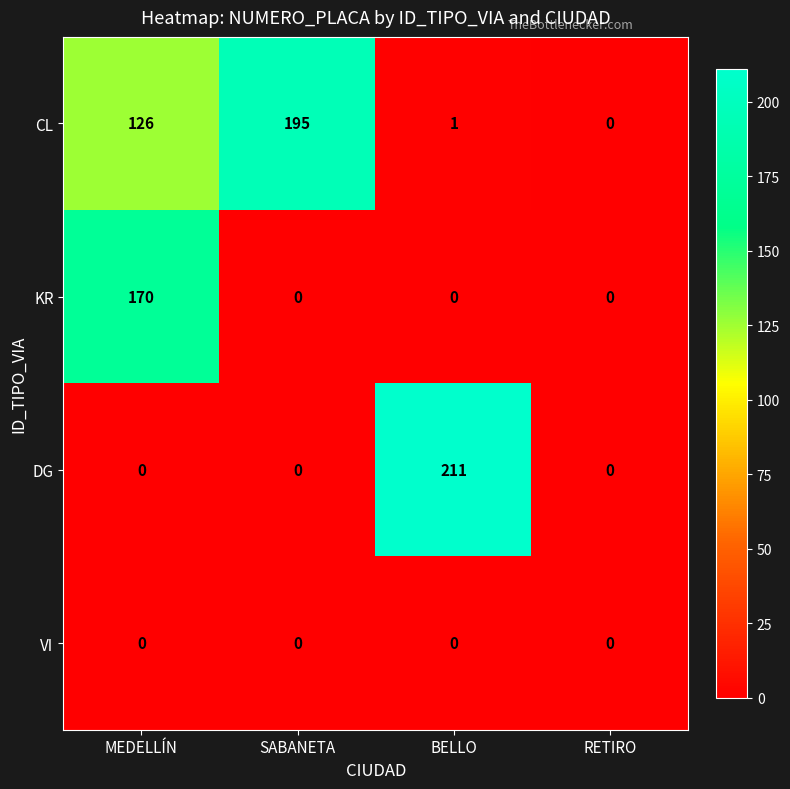

At which category does the chart reach its peak across all series?

BELLO